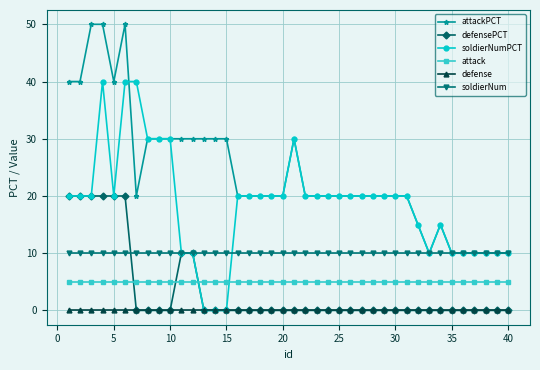

What is the maximum value shown in the chart?

50